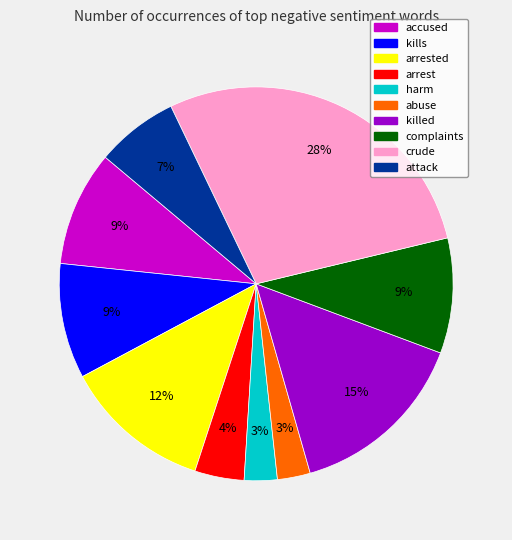

To the nearest percent, what is the average slice percentage?

10%